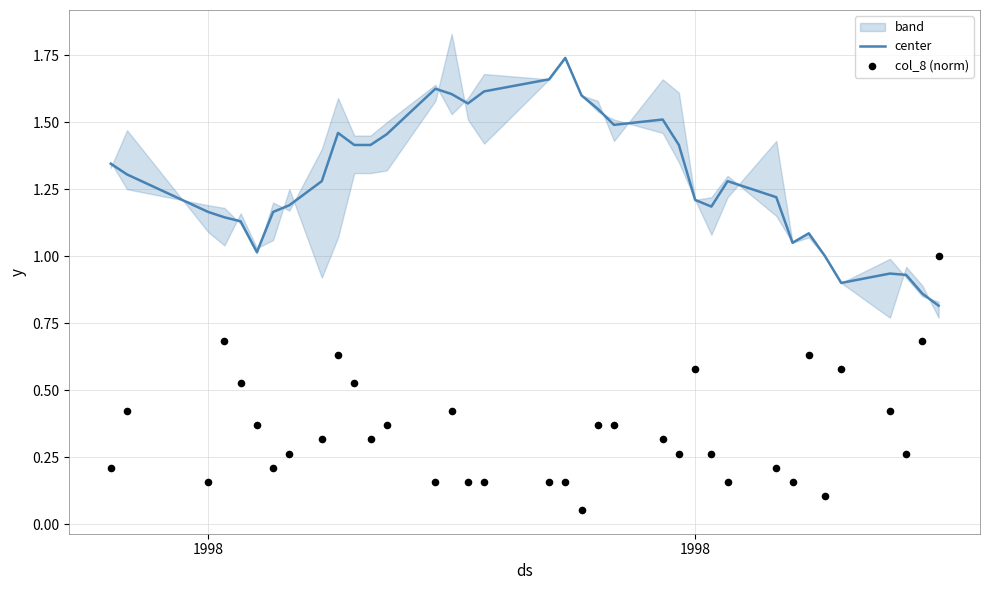

Which series has the largest Y range (max minus min)?

col_8 (norm)